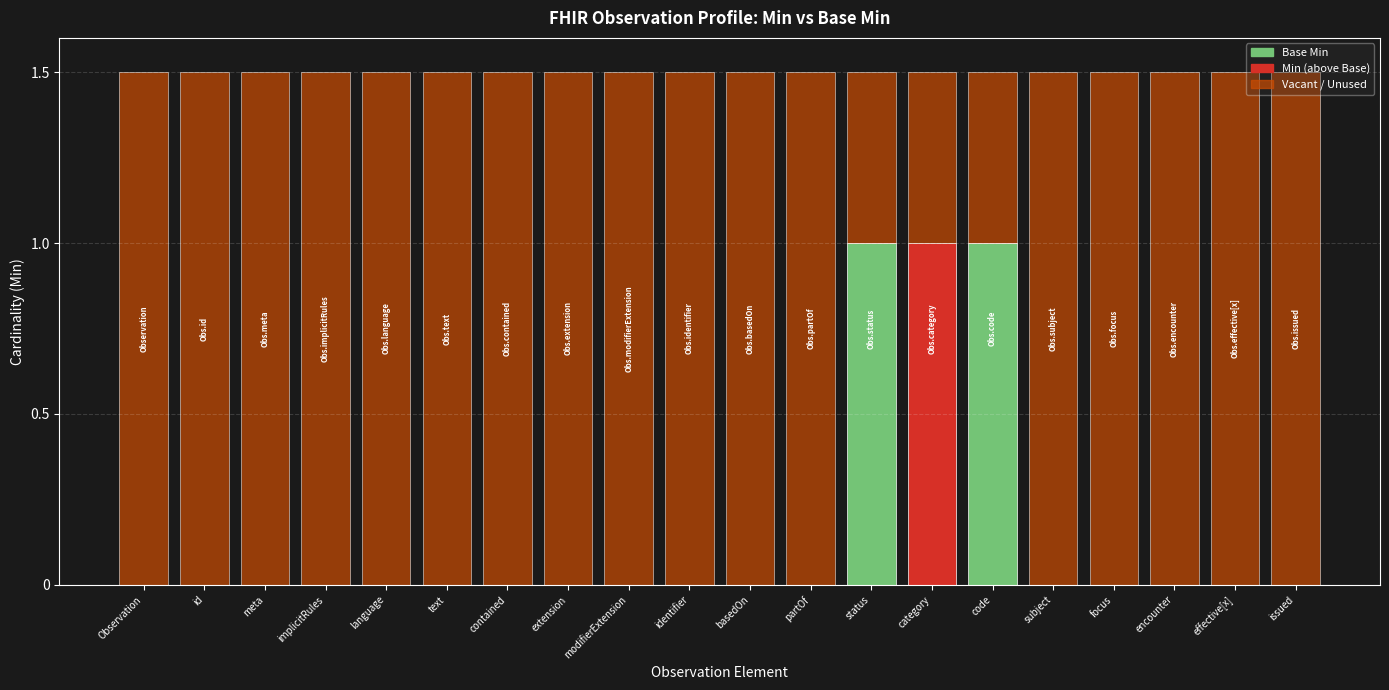

Count the number of categories in the chart.

20